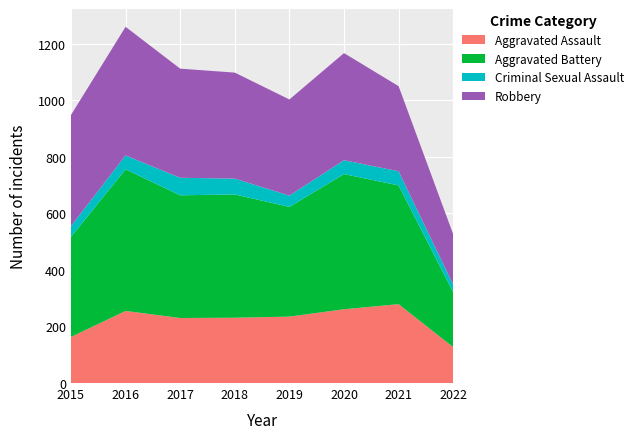

Reading left to right, extract all data points from this chart.

Aggravated Assault: 163	255	230	231	235	261	279	127
Aggravated Battery: 354	501	434	436	388	478	420	194
Criminal Sexual Assault: 38	49	62	56	40	49	50	27
Robbery: 393	455	386	375	340	379	301	178